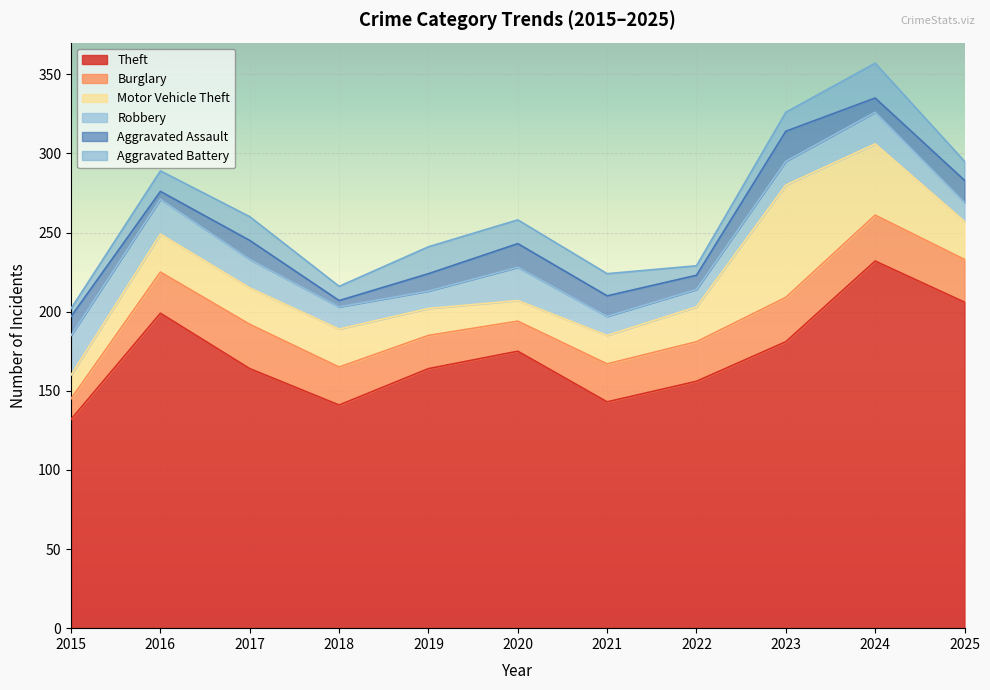

At which label is Robbery closest to 18?

2017